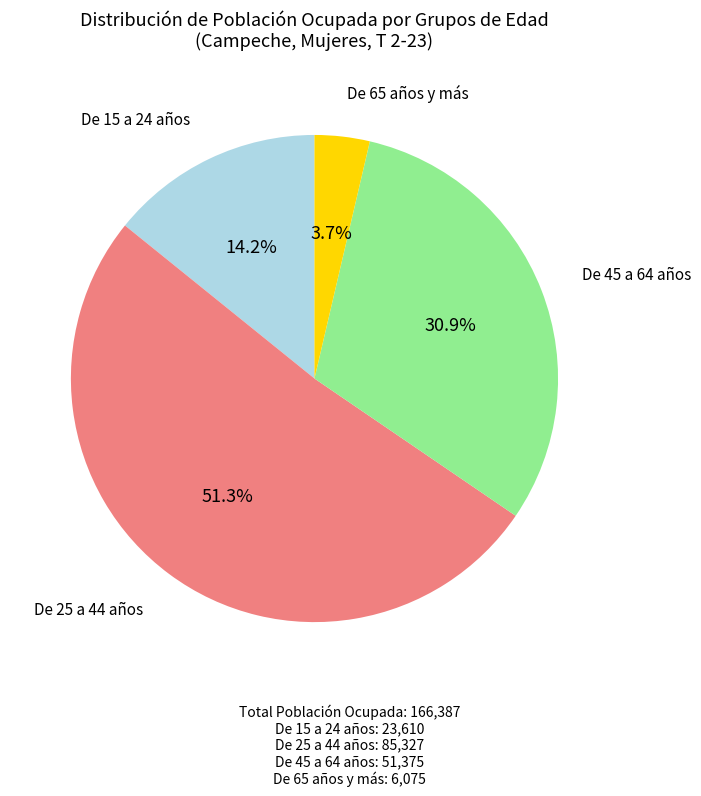

To the nearest percent, what is the difference between the largest and smallest slice percentages?

48%